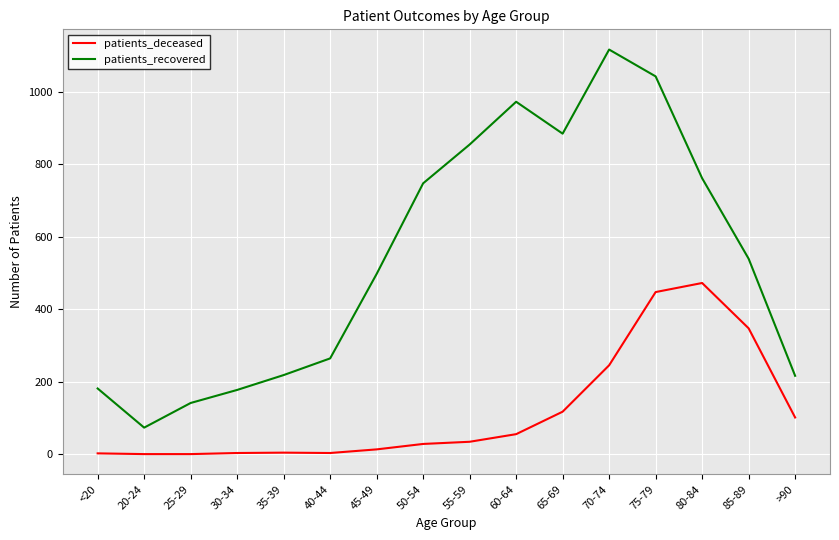

Does the chart display data point markers on the line(s)?

No